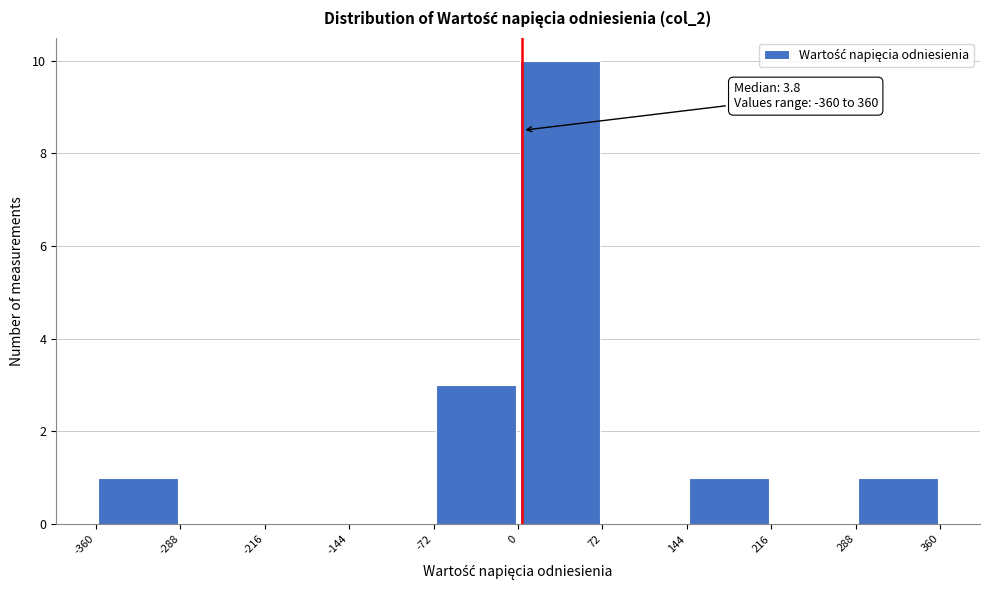

Which range on the x-axis has the tallest bar?

0 to 72